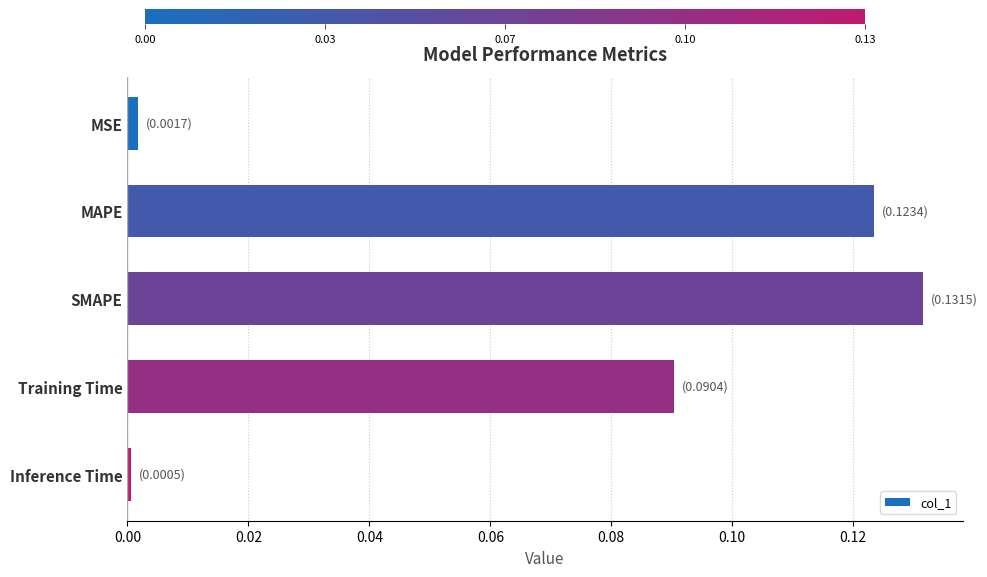

The value at Inference Time is 0.0. True or false?

True